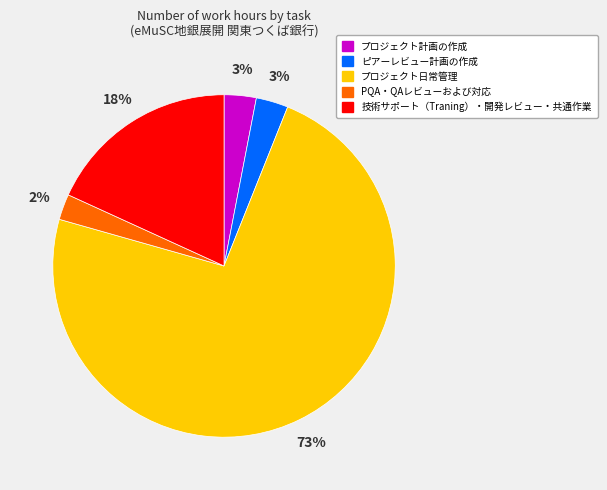

To the nearest percent, what is the combined percentage of 技術サポート（Traning）・開発レビュー・共通作業 and ピアーレビュー計画の作成?

21%